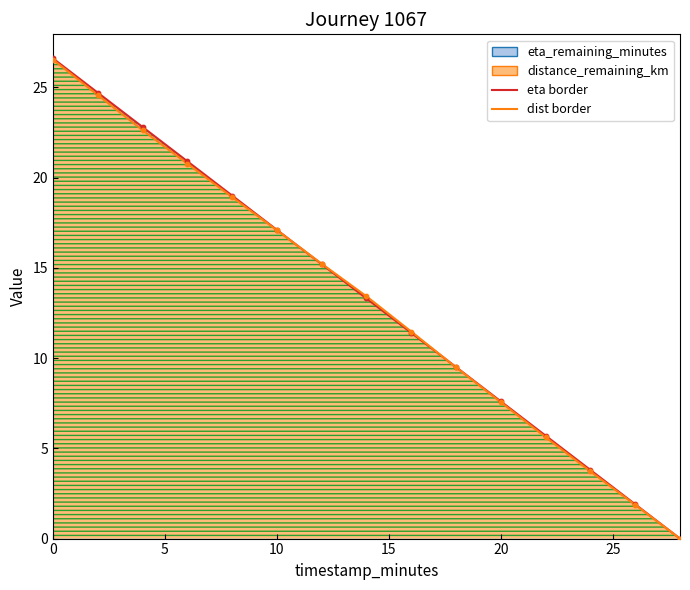

Which series has the largest total across all categories?

eta_remaining_minutes